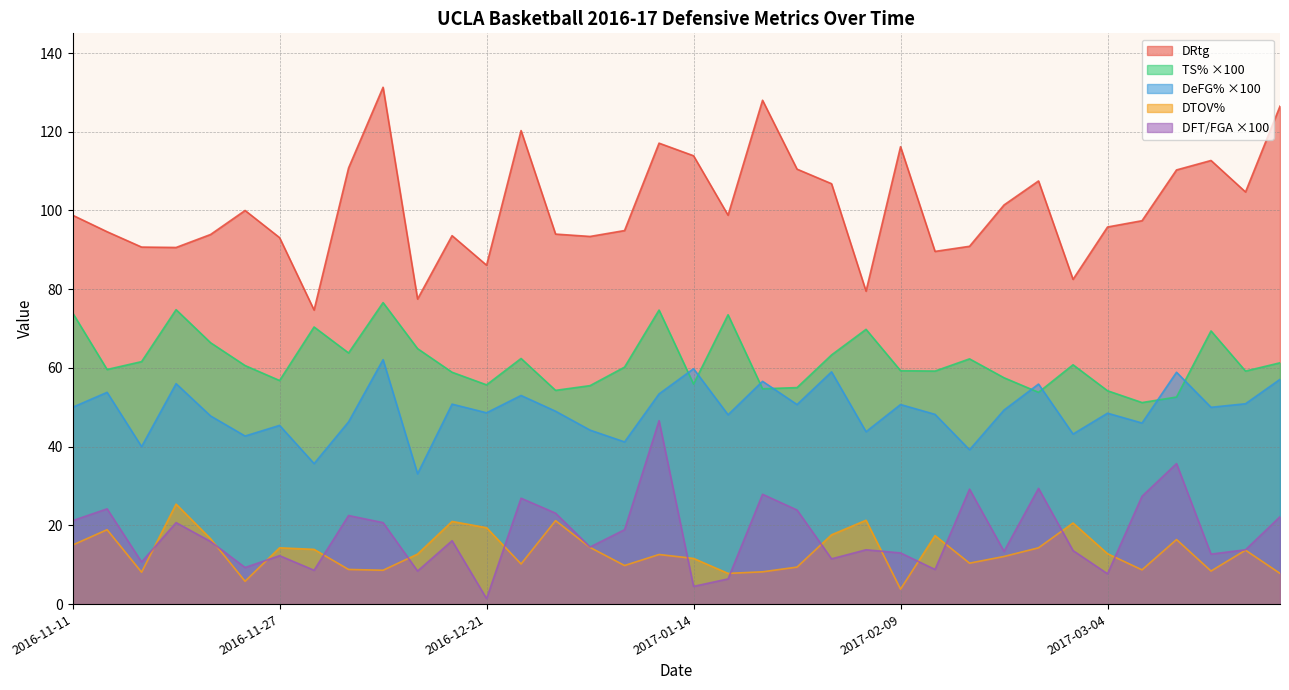

What is the difference between the maximum and minimum values in the DeFG% series?

29.0